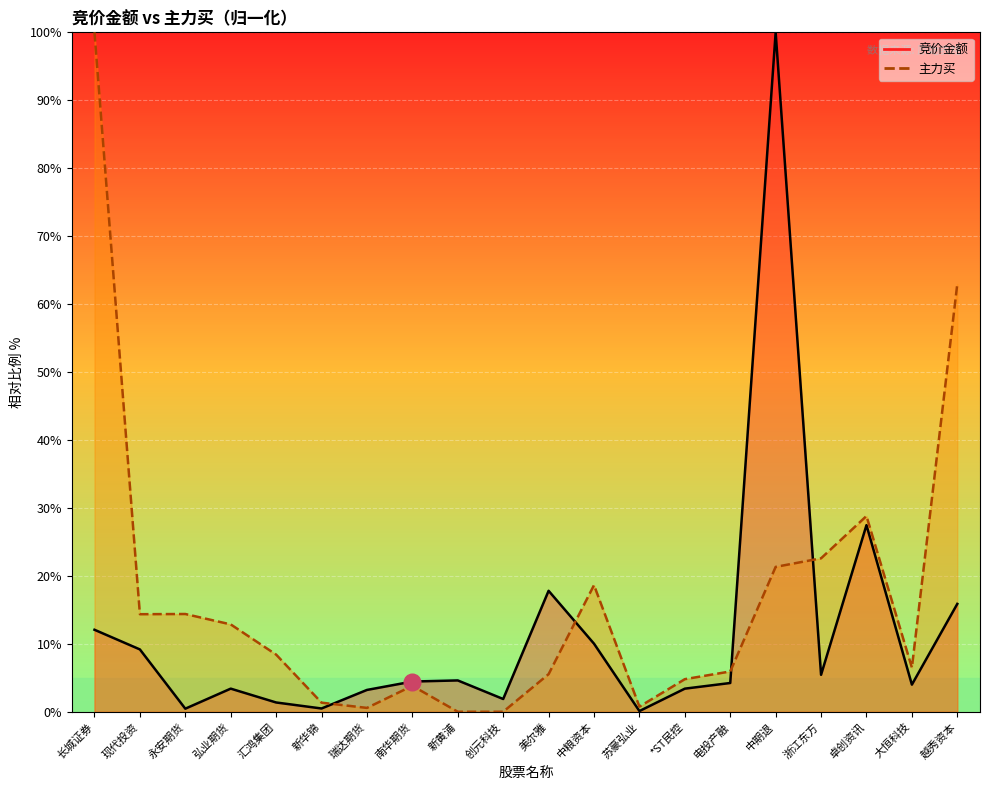

Reading left to right, list all the values displayed in this chart.

竞价金额: 长城证券=12.1	现代投资=9.2	永安期货=0.5	弘业期货=3.4	汇鸿集团=1.4	新华锦=0.5	瑞达期货=3.2	南华期货=4.4	新黄浦=4.6	创元科技=1.9	美尔雅=17.8	中粮资本=10.0	苏豪弘业=0.1	*ST民控=3.4	电投产融=4.2	中期退=100.0	浙江东方=5.4	卓创资讯=27.5	大恒科技=4.0	越秀资本=15.9
主力买: 长城证券=100.0	现代投资=14.4	永安期货=14.4	弘业期货=12.9	汇鸿集团=8.4	新华锦=1.3	瑞达期货=0.6	南华期货=3.8	新黄浦=0.0	创元科技=0.0	美尔雅=5.5	中粮资本=18.6	苏豪弘业=0.8	*ST民控=4.8	电投产融=5.9	中期退=21.3	浙江东方=22.6	卓创资讯=28.8	大恒科技=6.5	越秀资本=62.9